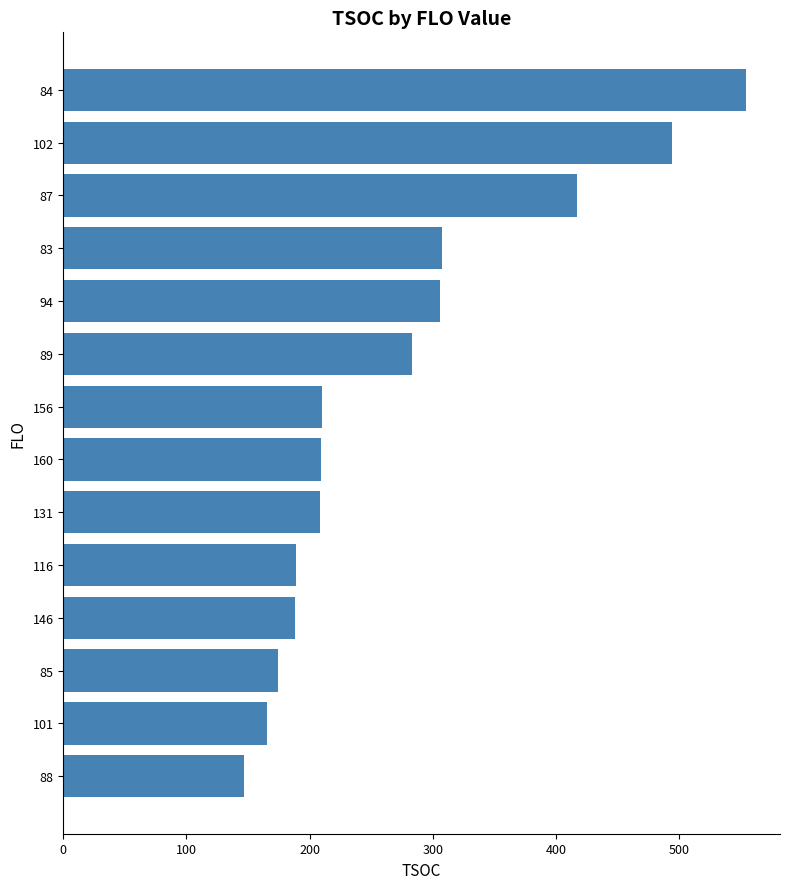

How many bars are there in total?

14